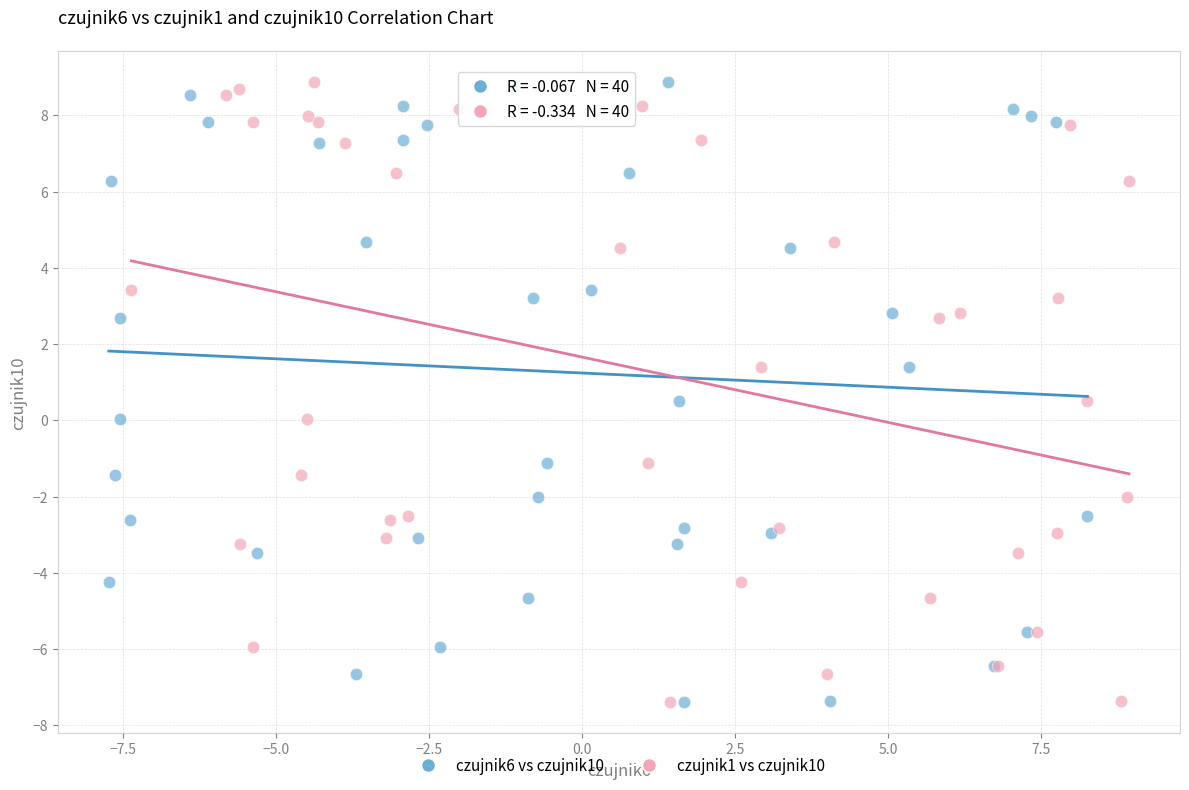

What are all the series names shown in the legend?

czujnik6 vs czujnik10, czujnik1 vs czujnik10